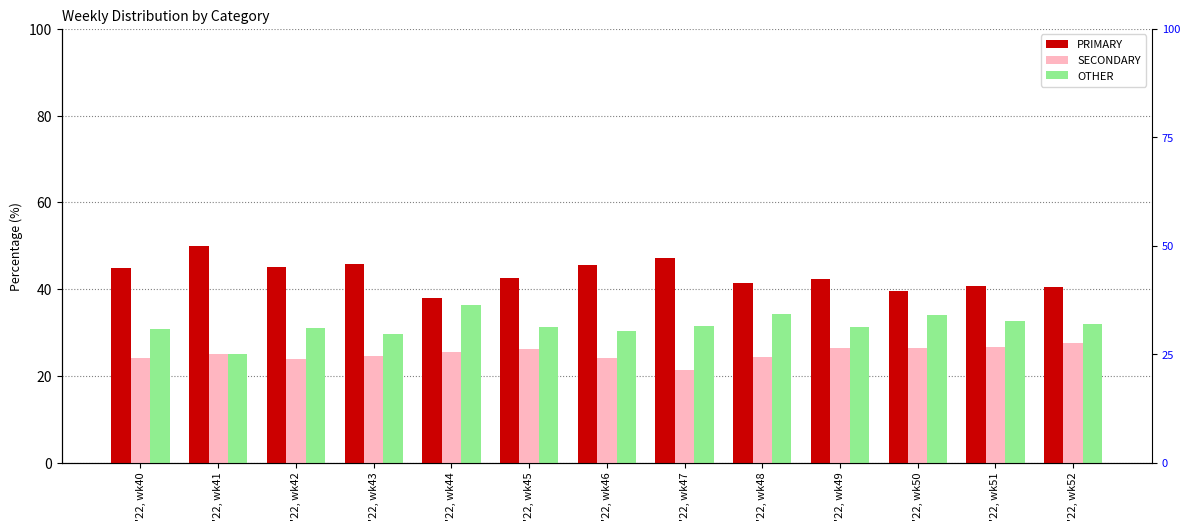

At which category does the chart reach its minimum across all series?

'22, wk47